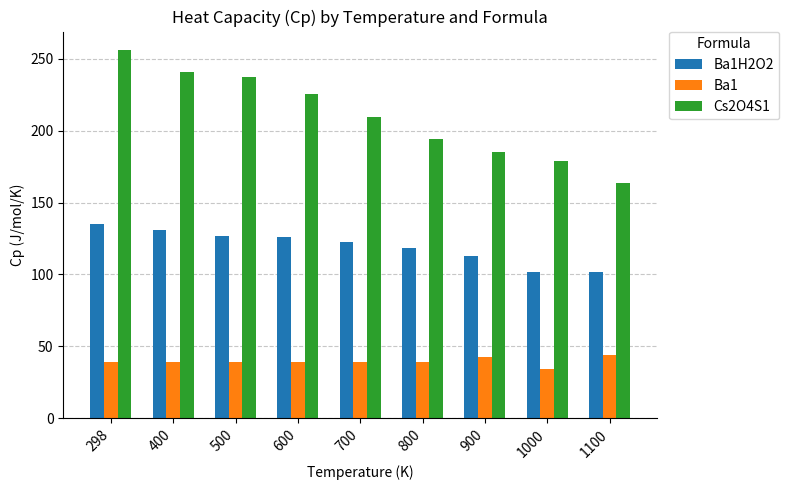

Rank the series by their average value, from highest to lowest.

Cs2O4S1, Ba1H2O2, Ba1